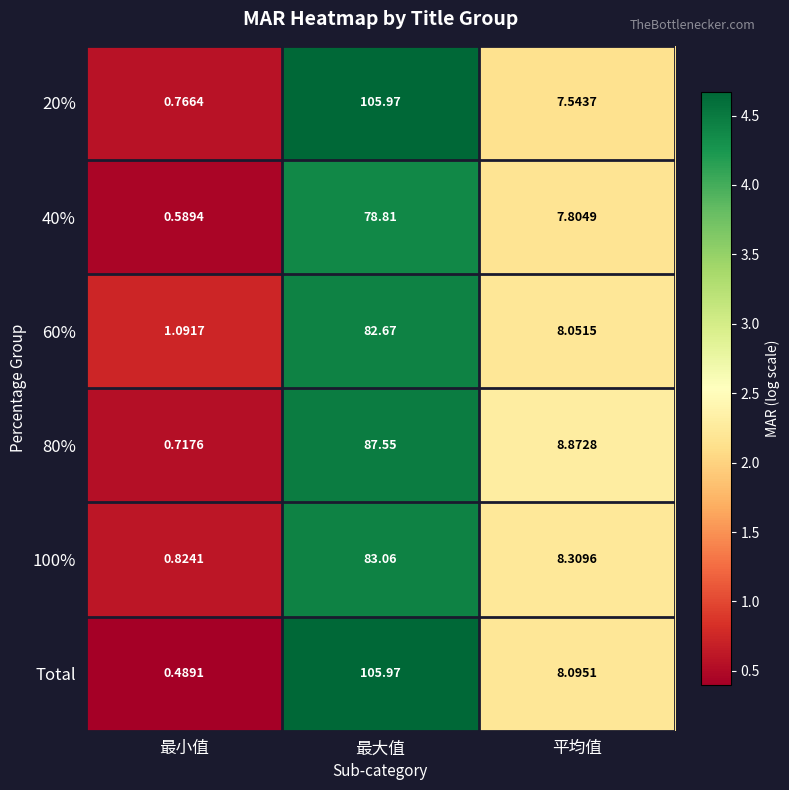

List the labels in order of 20% value, smallest first.

最小值, 平均值, 最大值